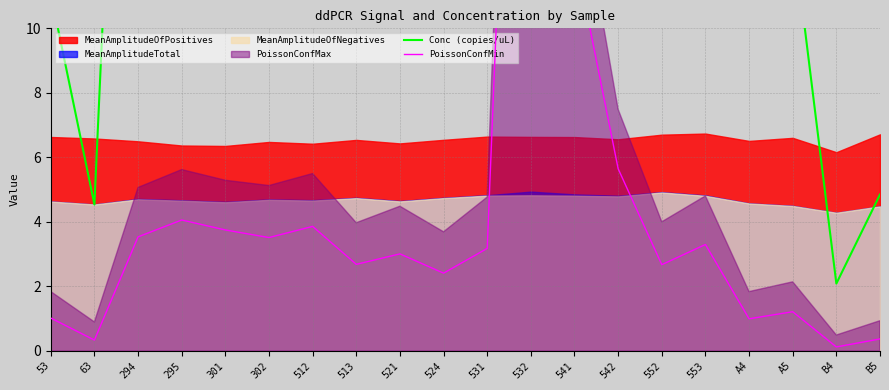

At which label does PoissonConfMin first exceed 3?

294